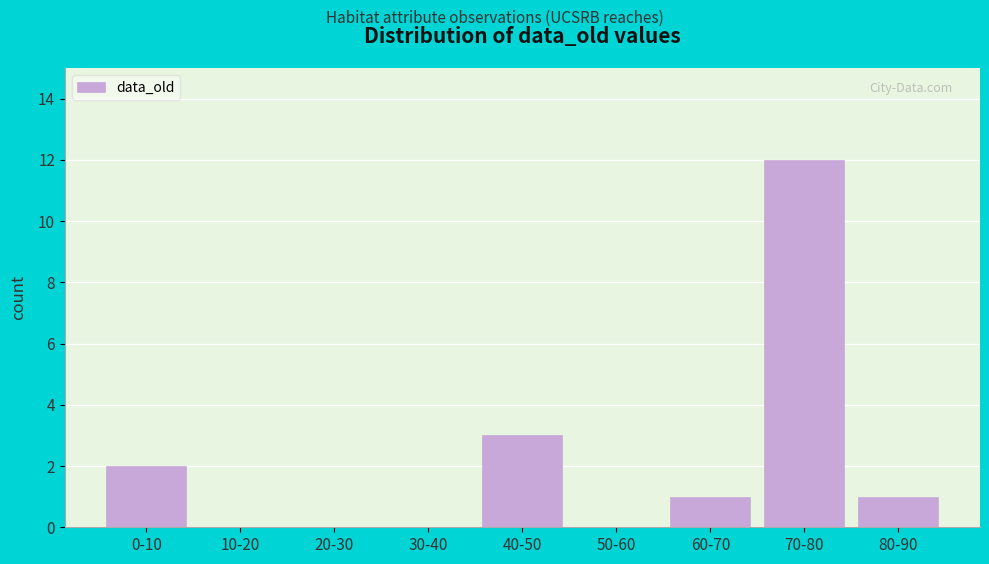

Reading left to right, list all the values displayed in this chart.

0-10=2	10-20=0	20-30=0	30-40=0	40-50=3	50-60=0	60-70=1	70-80=12	80-90=1